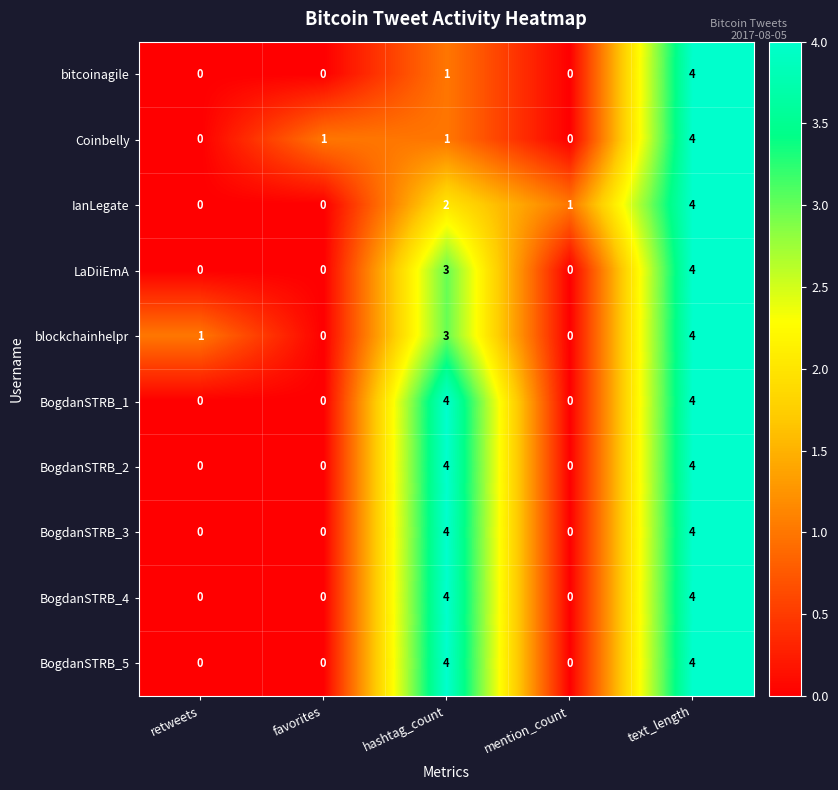

At how many categories does at least one series exceed 3?

2